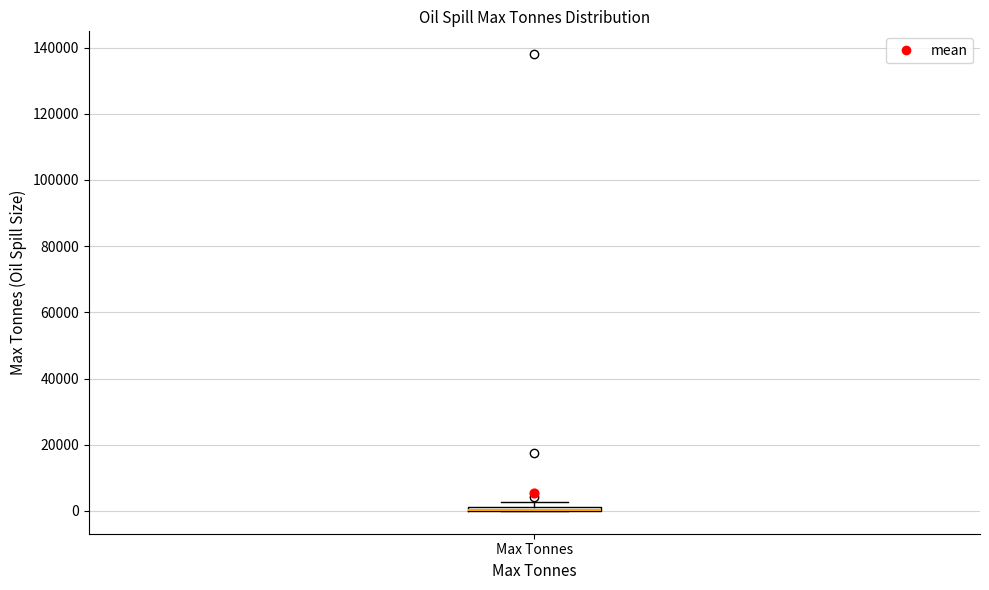

Where is the upper edge of the box for Max Tonnes on the y-axis? The values are not printed on the chart, so give them approximately, as read against the axis.

2000